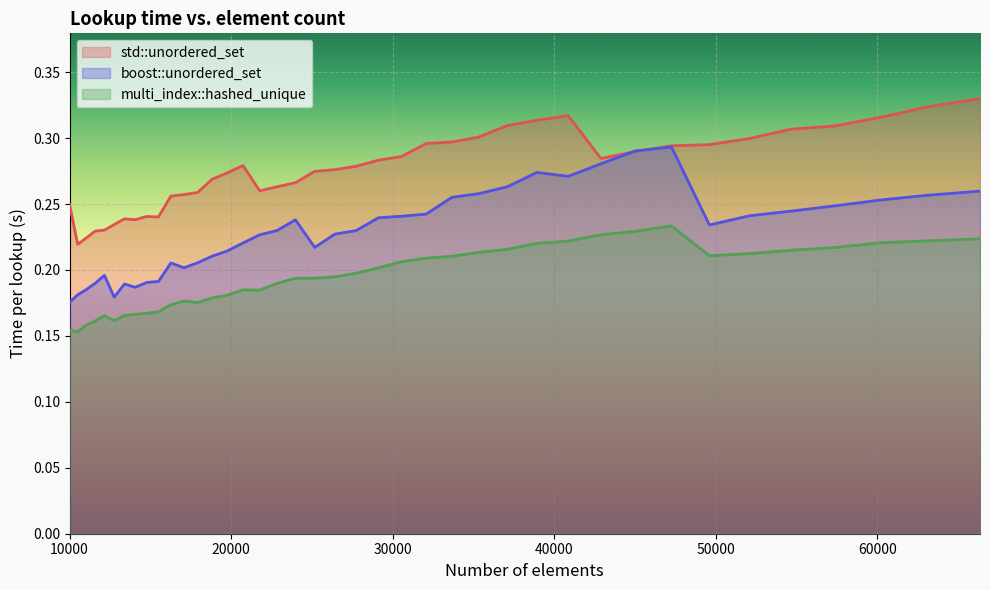

The boost::unordered_set series shows 0.1 at 18818. True or false?

False